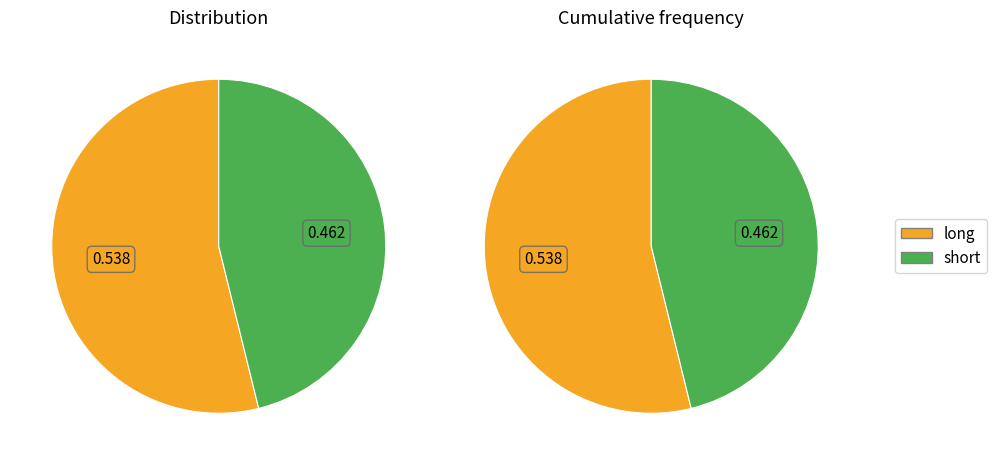

What is the largest slice in the pie chart?

long